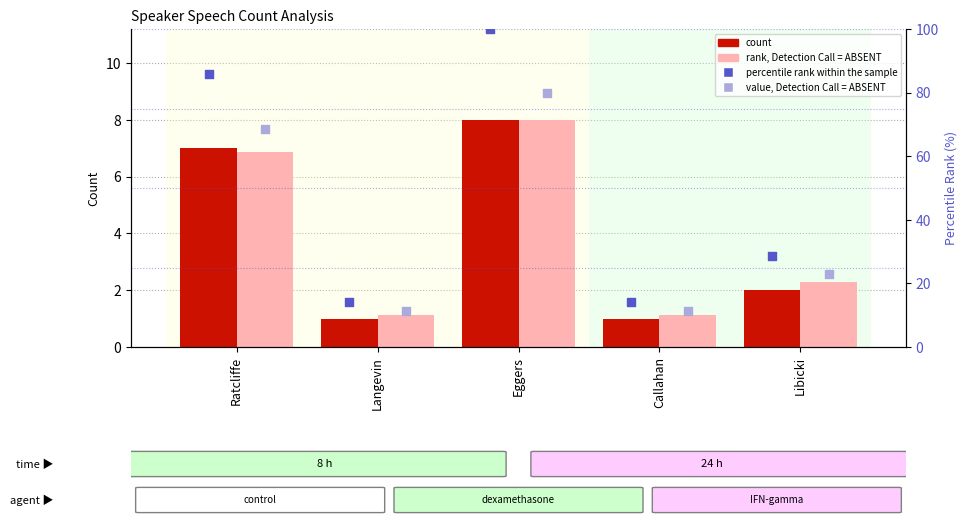

Which series contains the lowest Y value?

count